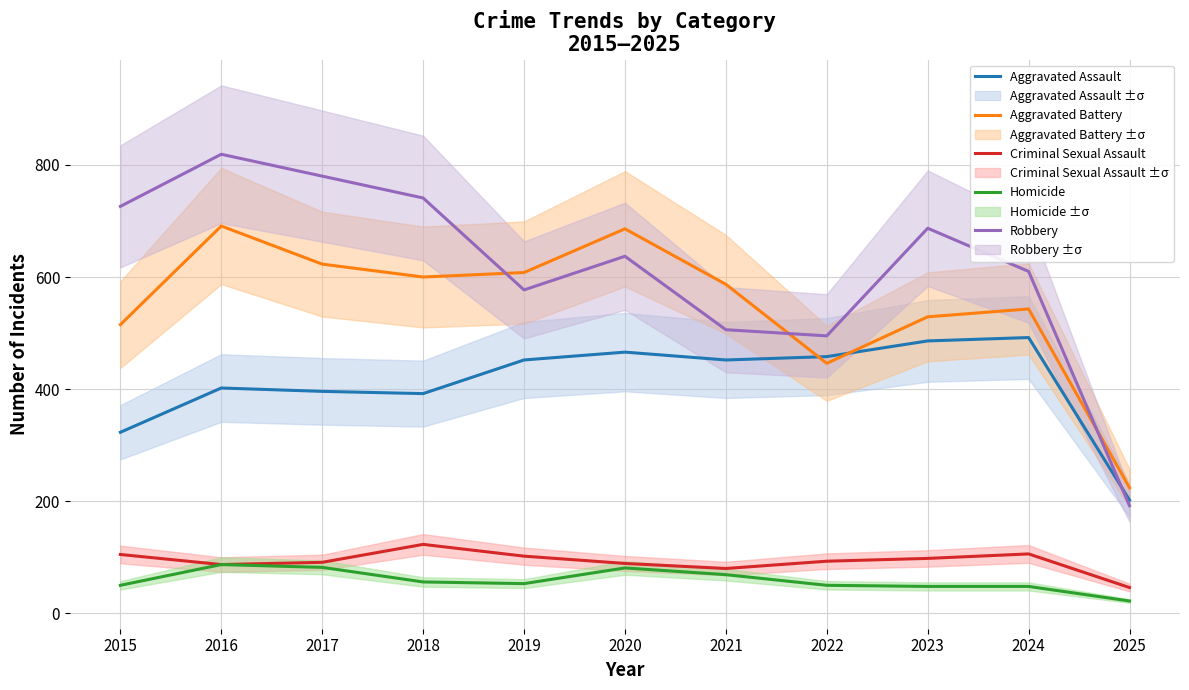

How many values in the Criminal Sexual Assault series exceed 93?

5